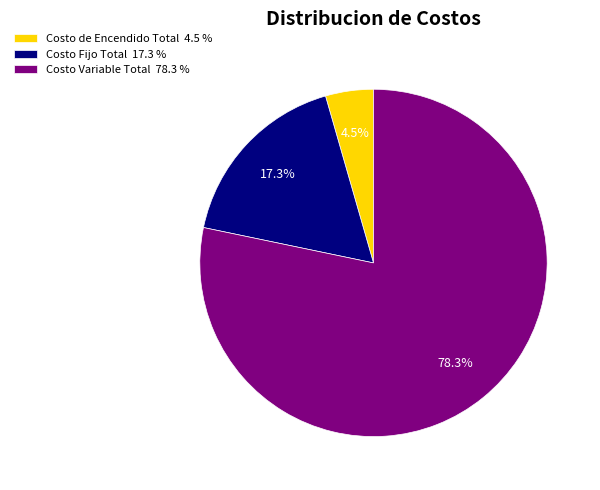

To the nearest percent, what percentage of the pie is Costo Variable Total?

78%